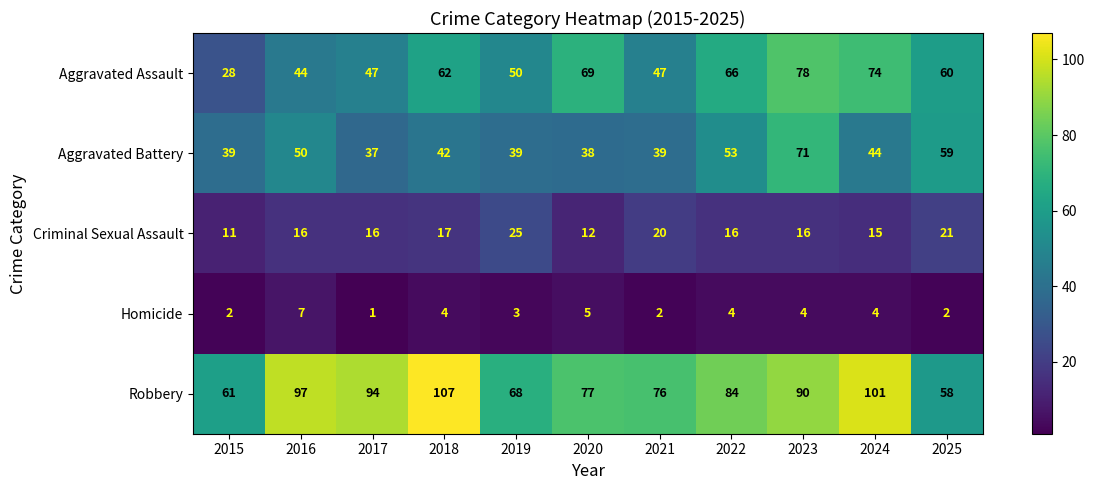

The value of Criminal Sexual Assault at 2025 is 21. True or false?

True